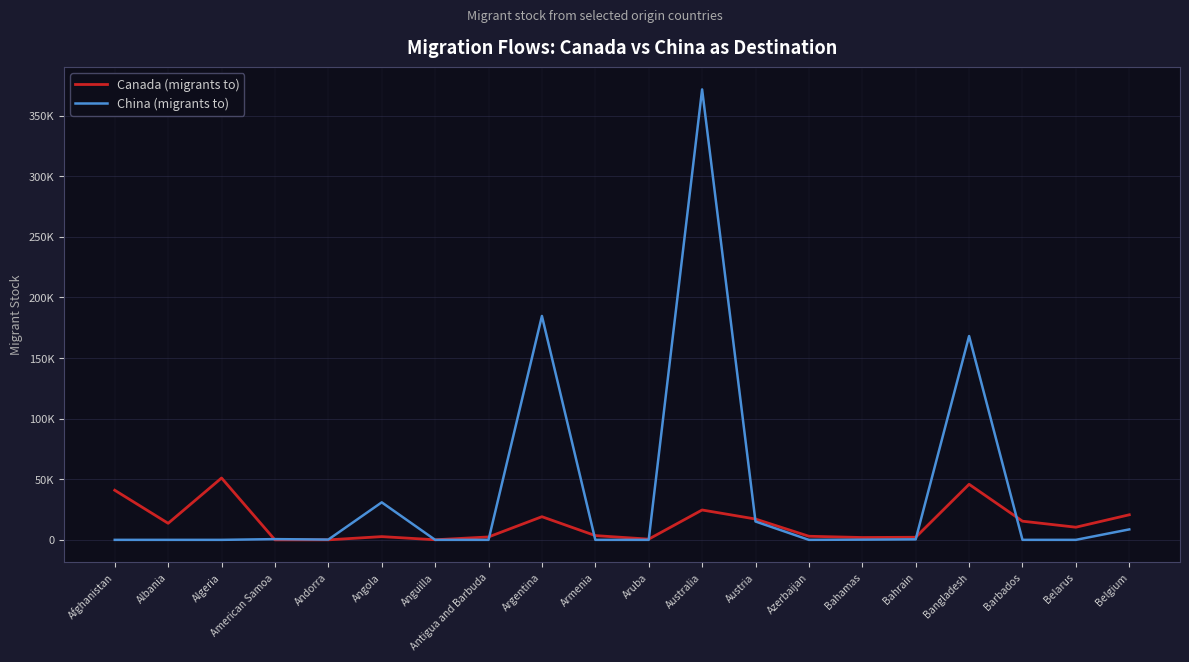

Where is the first local minimum for China (migrants to)?

Andorra